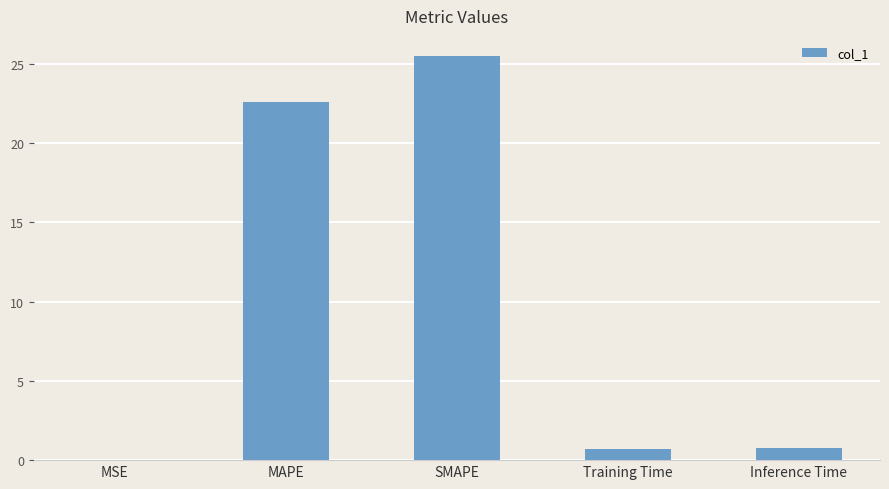

What is the change in value from SMAPE to Training Time?

-24.8